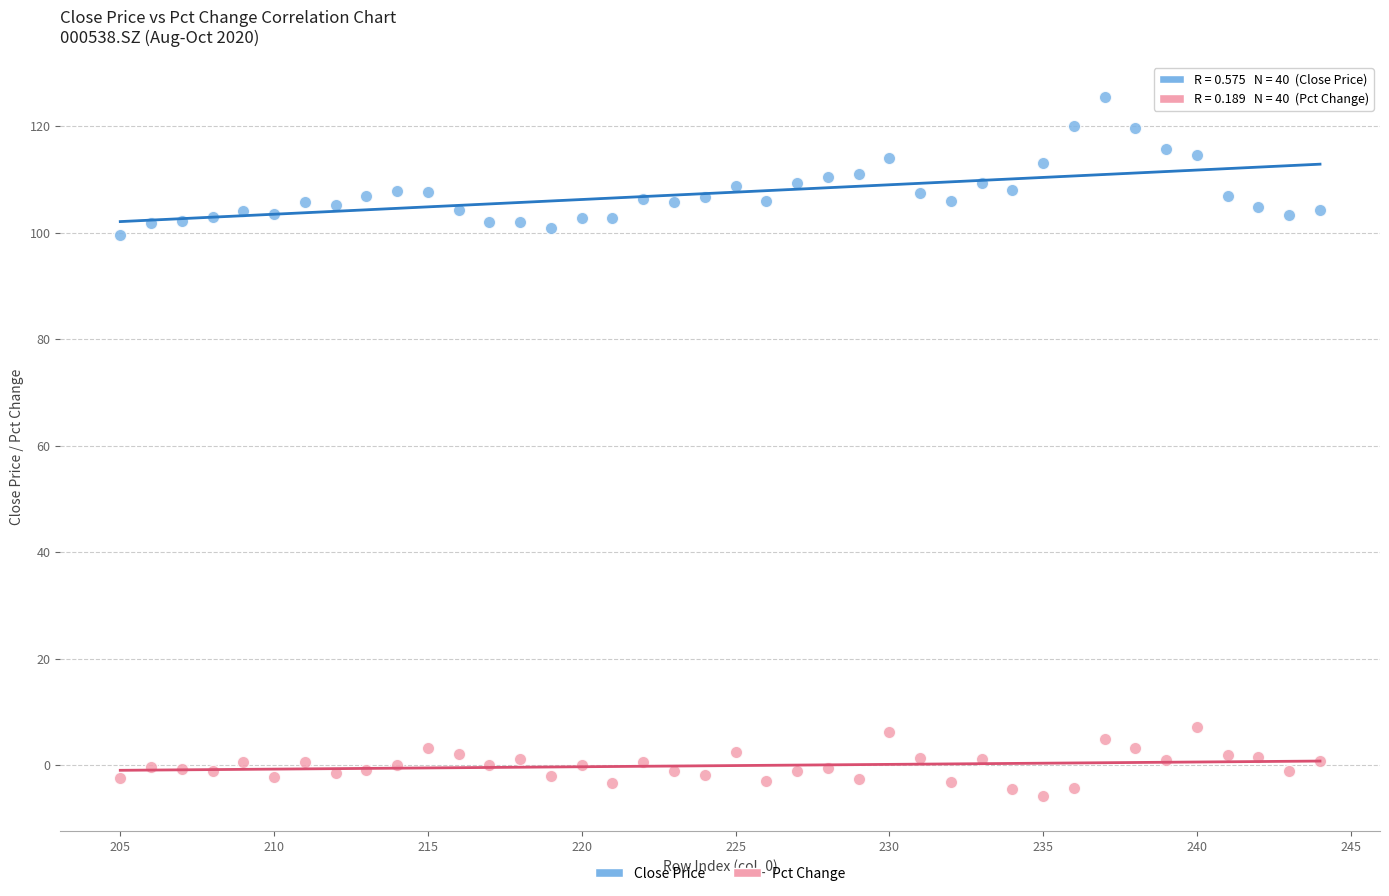

Across all data points, what is the range of X values (max minus min)?

39.0